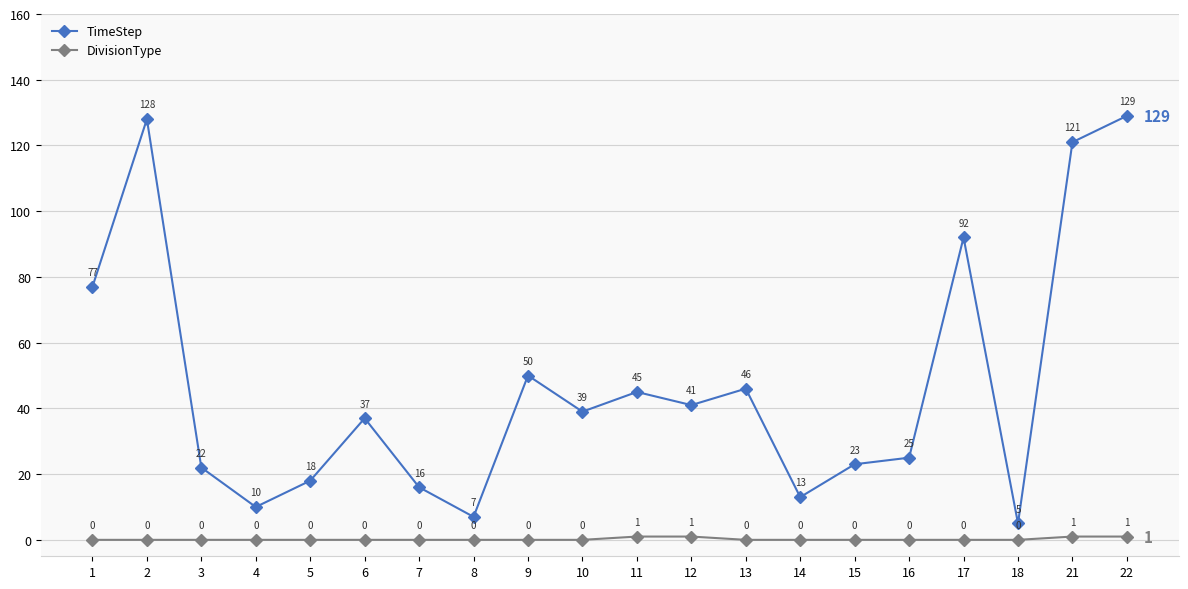

True or false: DivisionType has a value of 1 at 22.

True